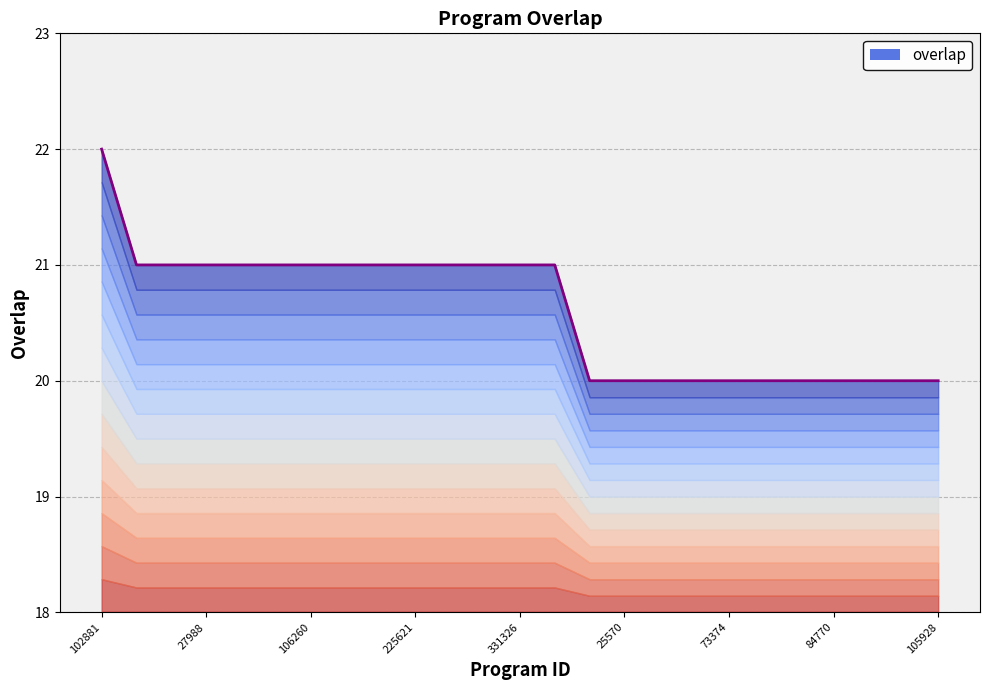

List the labels in order of value, smallest first.

18921, 25570, 49017, 49018, 73374, 73376, 73378, 84770, 98455, 98456, 105928, 27909, 27910, 27988, 49674, 106258, 106260, 110422, 216313, 225621, 291387, 291392, 331326, 340452, 102881